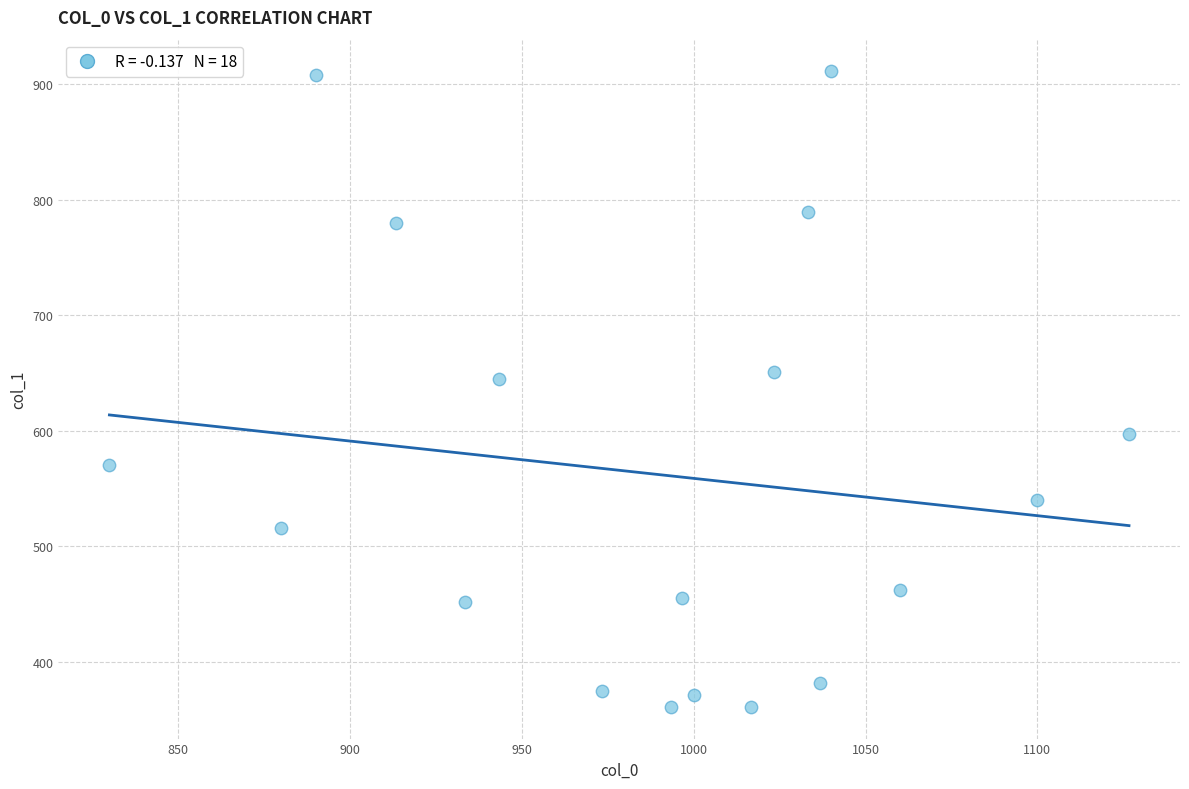

What Y value in the scatter plot is closest to 636?

644.6